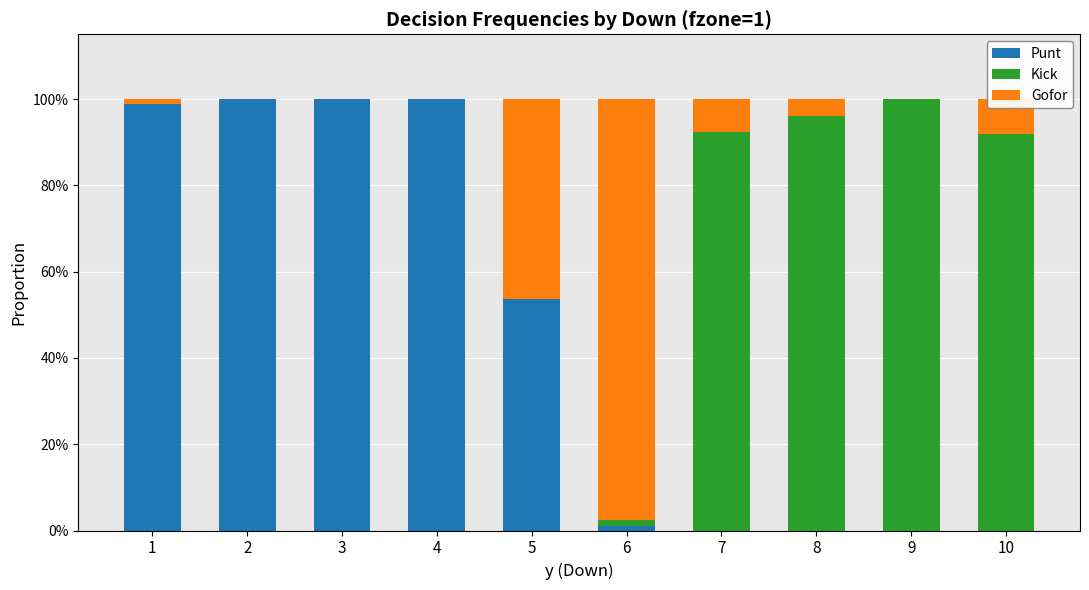

What is the sum of the Punt values at 5 and 3?

1.5